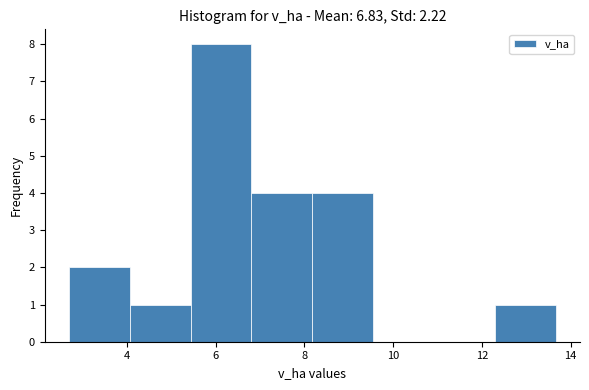

How tall is the bar that spans 12.2 to 13.6 on the x-axis? Neither the bar edges nor the heights are printed on the chart, so give them approximately, as read against the axes.

1